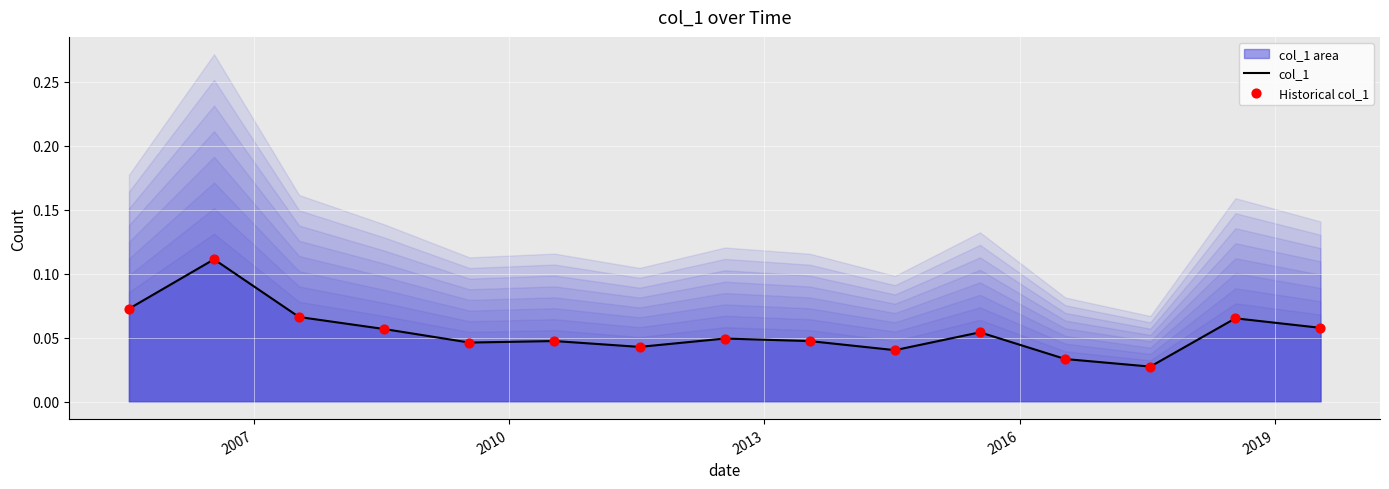

Which series contains the lowest Y value?

col_1